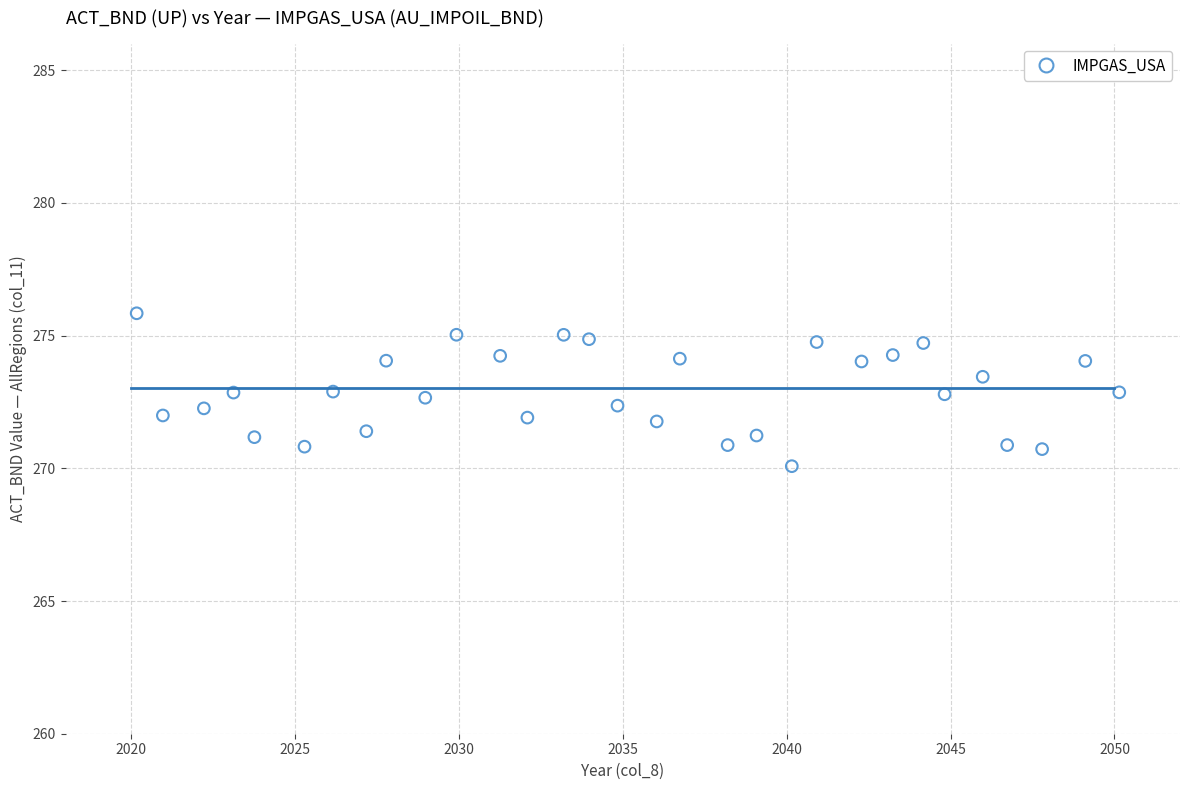

What is the range of Y values (max minus min)?

5.8